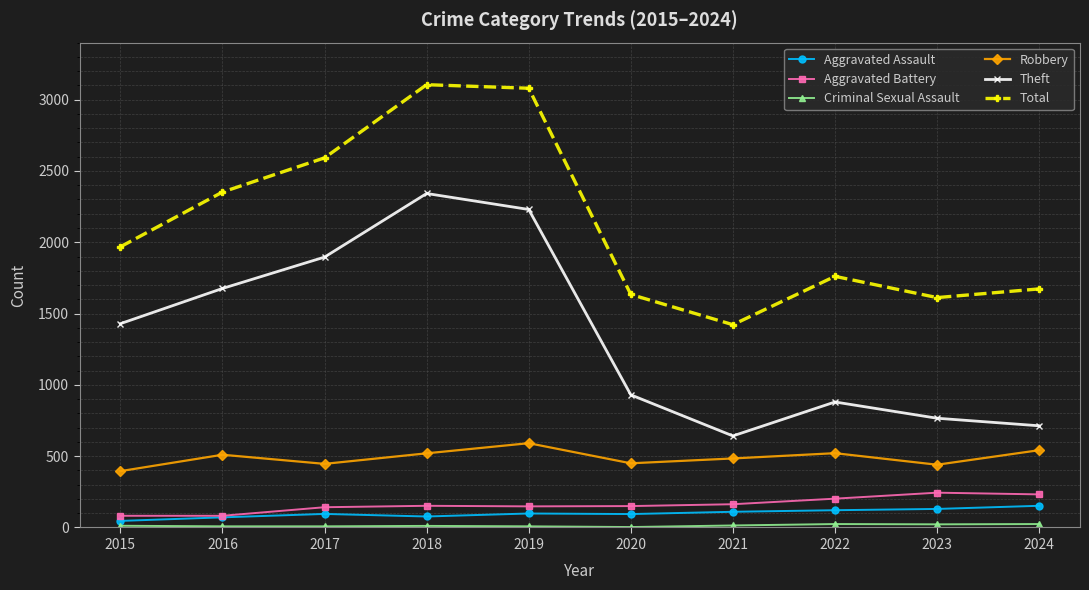

At how many categories does at least one series exceed 1071?

10